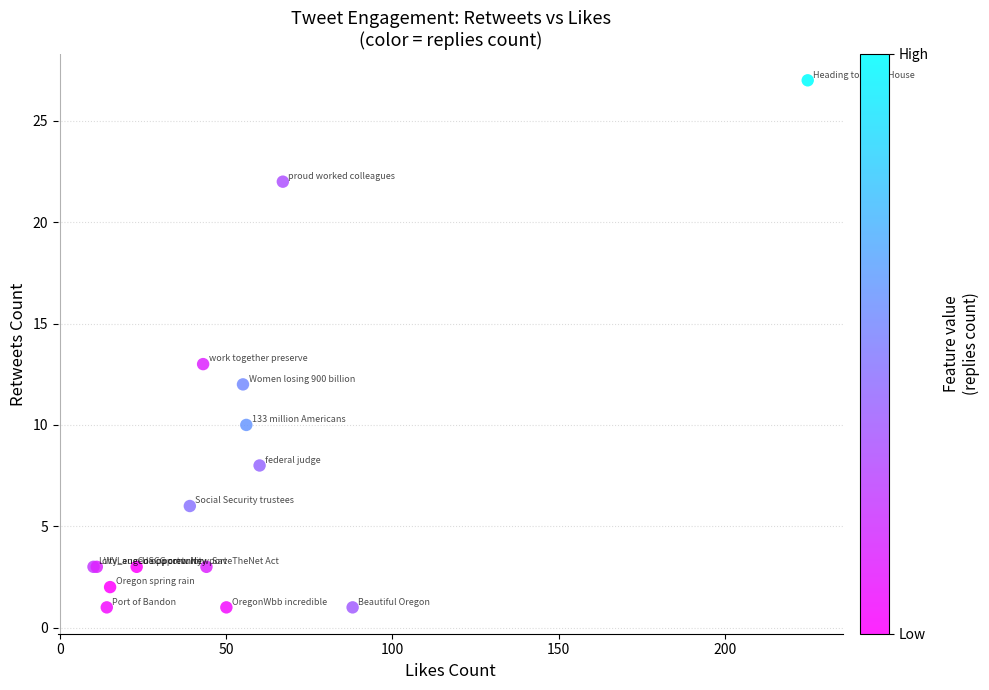

What Y value in the scatter plot is closest to 14?

13